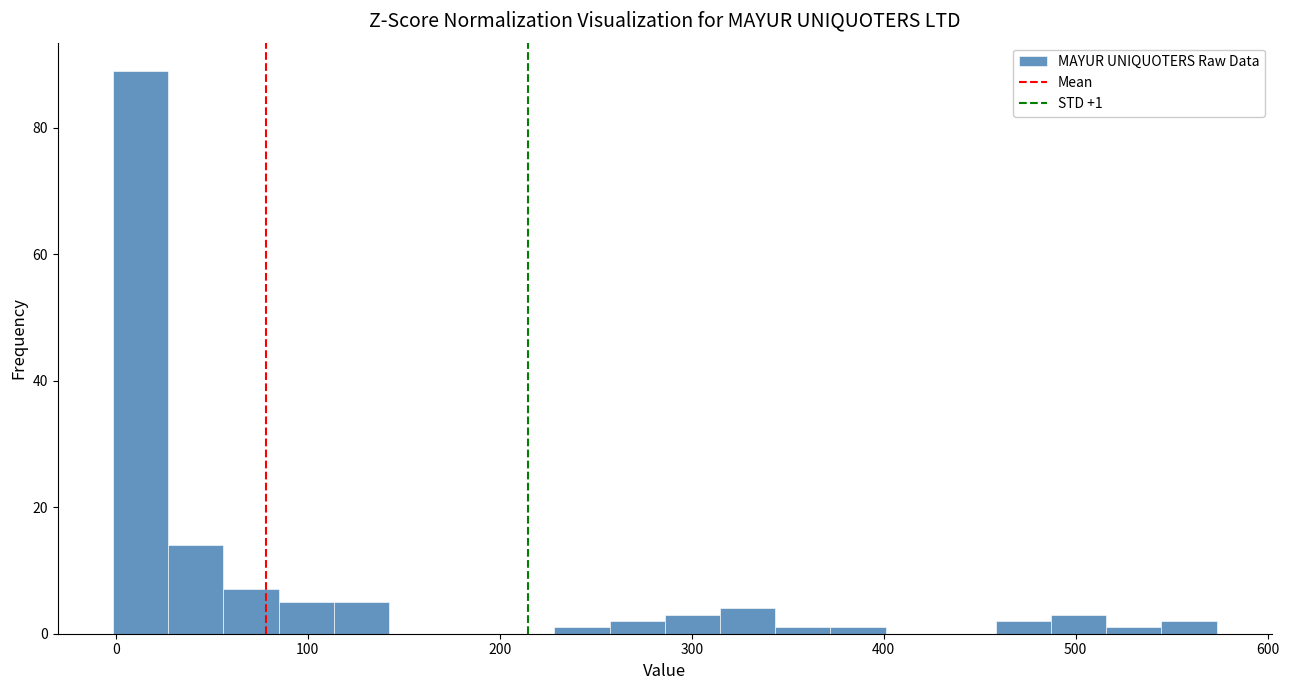

Around what value on the x-axis is the tallest bar? Give the approximate position of its centre, as read against the axis.

10